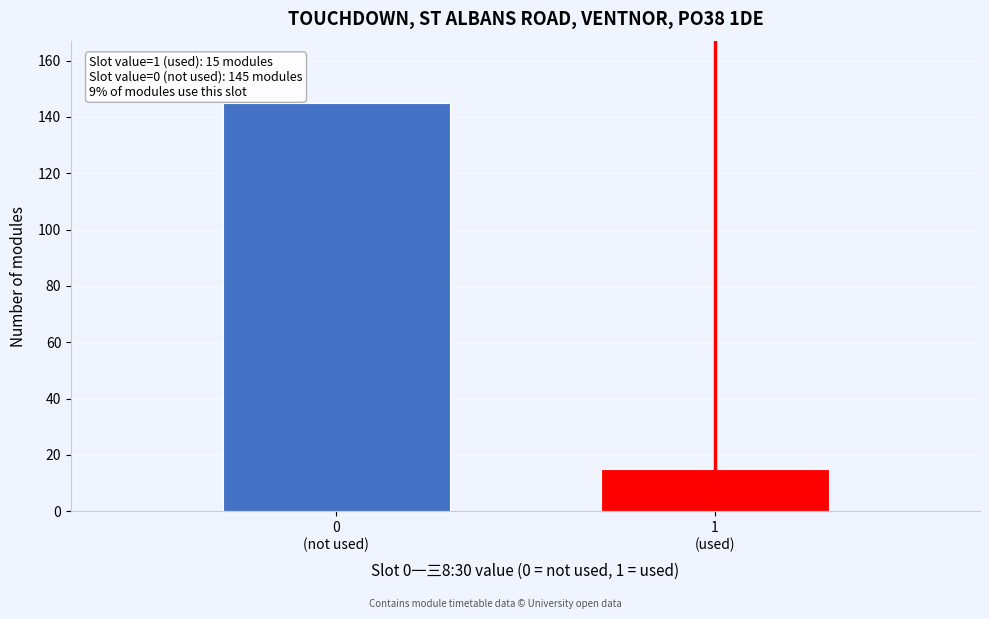

Reading right to left, extract all data points from this chart.

15	145